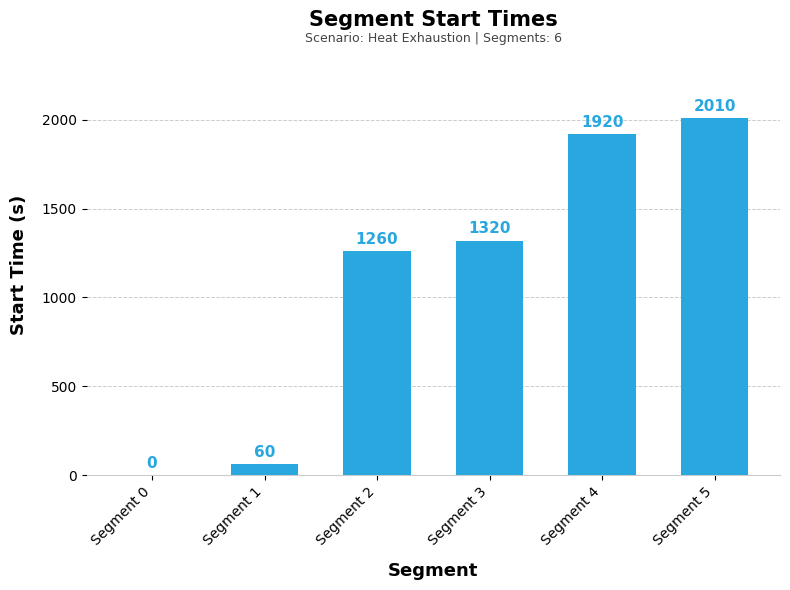

How many positive values are there?

5